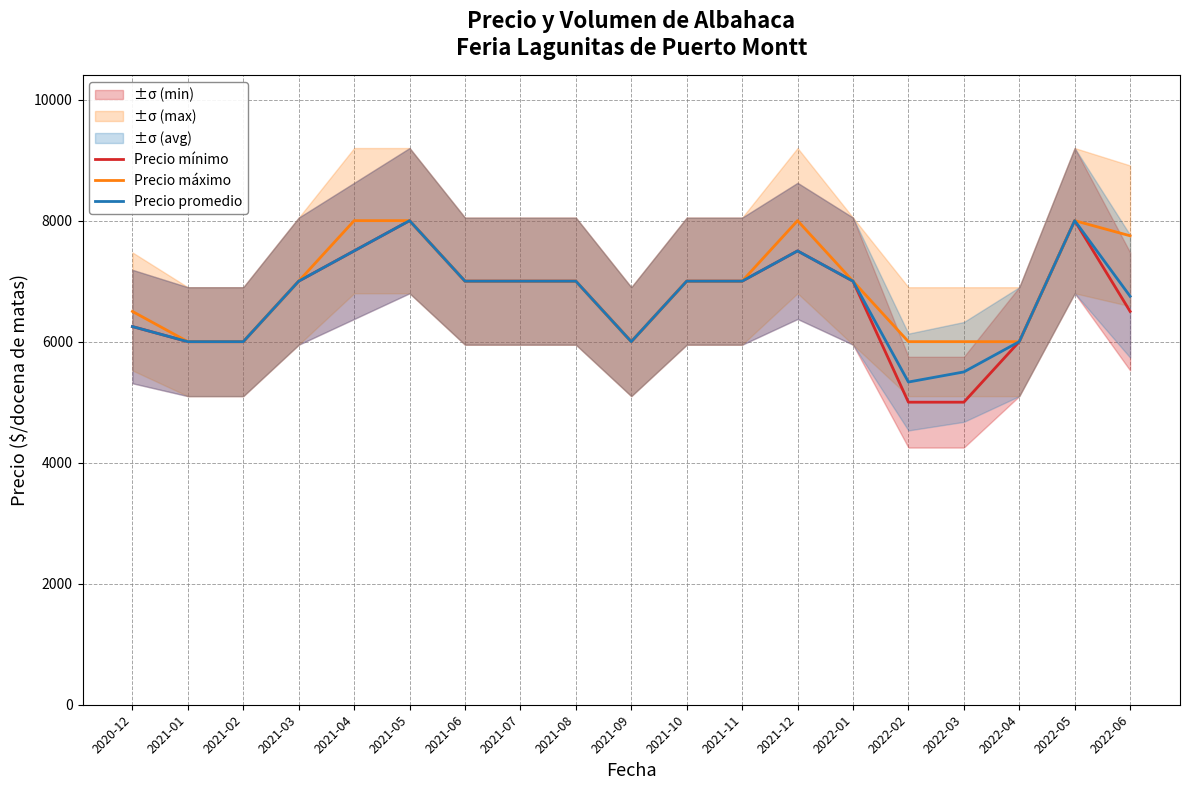

What is the total value across all series at 2021-06?

21000